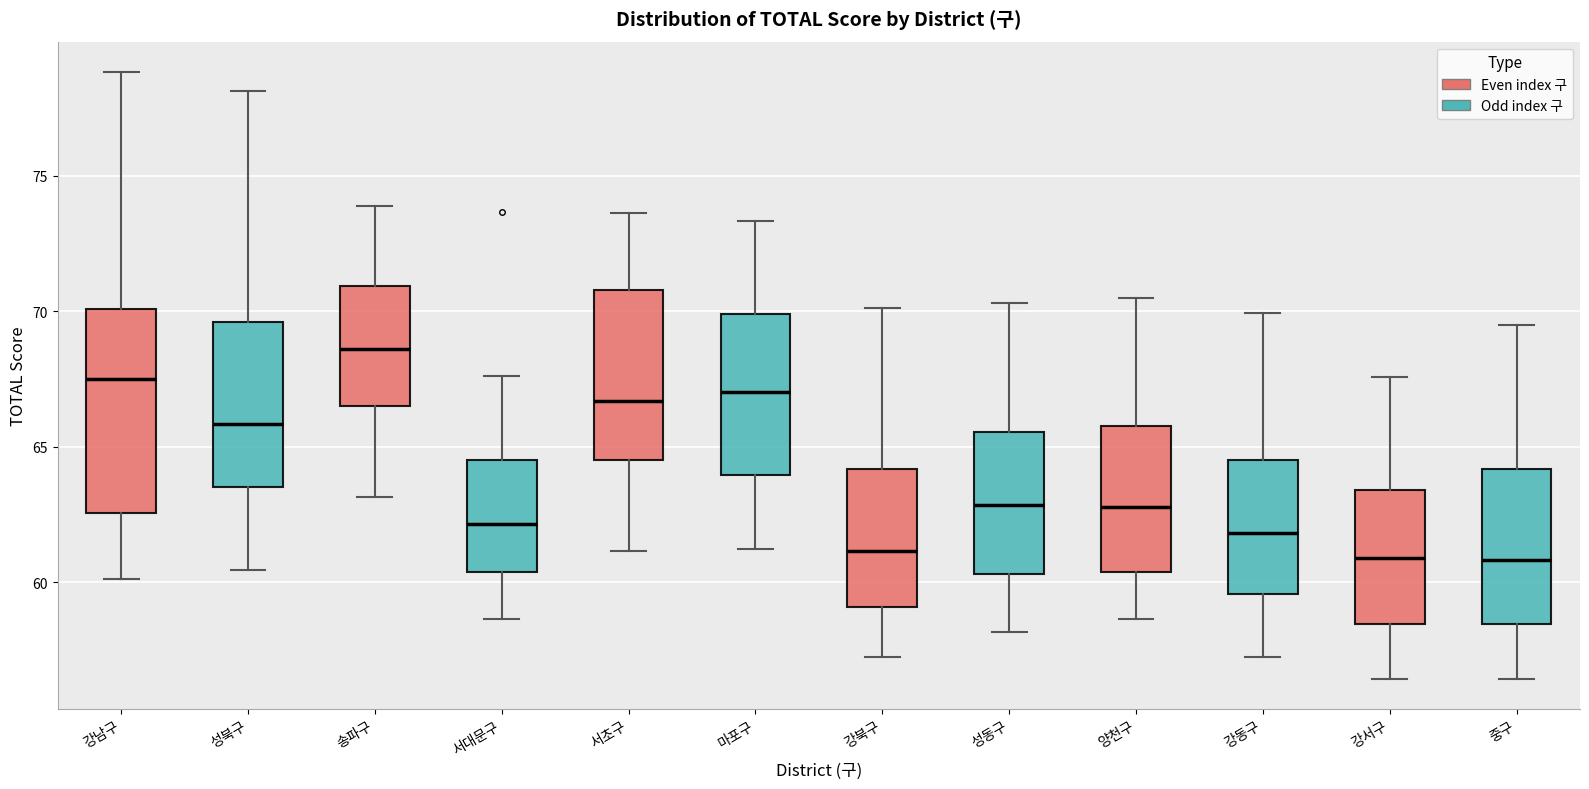

Reading left to right, transcribe this box plot: for each box, give where its median line is, the range the box spans, and where its two whiskers end, as read against the y-axis. The values are not printed on the chart, so give them approximately, as read against the axis.

강남구: median 67.5, box 62.5 to 70.0, whiskers 60.0 to 79.0
성북구: median 66.0, box 63.5 to 69.5, whiskers 60.5 to 78.0
송파구: median 68.5, box 66.5 to 71.0, whiskers 63.0 to 74.0
서대문구: median 62.0, box 60.5 to 64.5, whiskers 58.5 to 67.5
서초구: median 66.5, box 64.5 to 71.0, whiskers 61.0 to 73.5
마포구: median 67.0, box 64.0 to 70.0, whiskers 61.0 to 73.5
강북구: median 61.0, box 59.0 to 64.0, whiskers 57.0 to 70.0
성동구: median 63.0, box 60.5 to 65.5, whiskers 58.0 to 70.5
양천구: median 63.0, box 60.5 to 66.0, whiskers 58.5 to 70.5
강동구: median 62.0, box 59.5 to 64.5, whiskers 57.0 to 70.0
강서구: median 61.0, box 58.5 to 63.5, whiskers 56.5 to 67.5
중구: median 61.0, box 58.5 to 64.0, whiskers 56.5 to 69.5